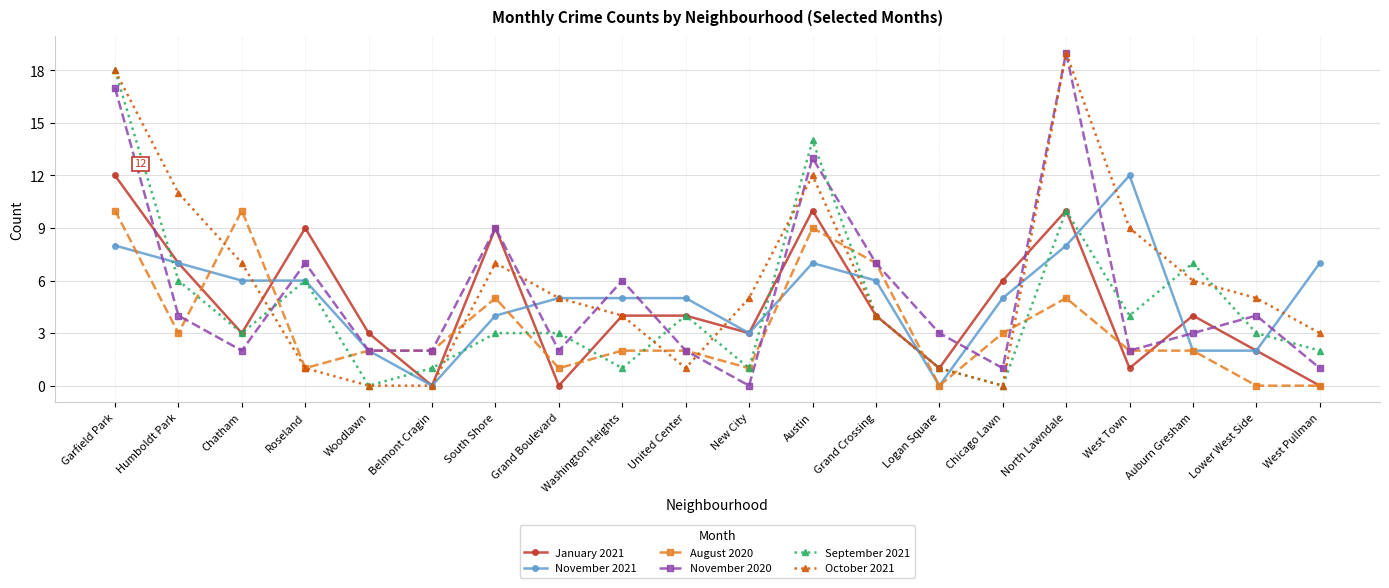

True or false: January 2021 has a value of 9 at Roseland.

True